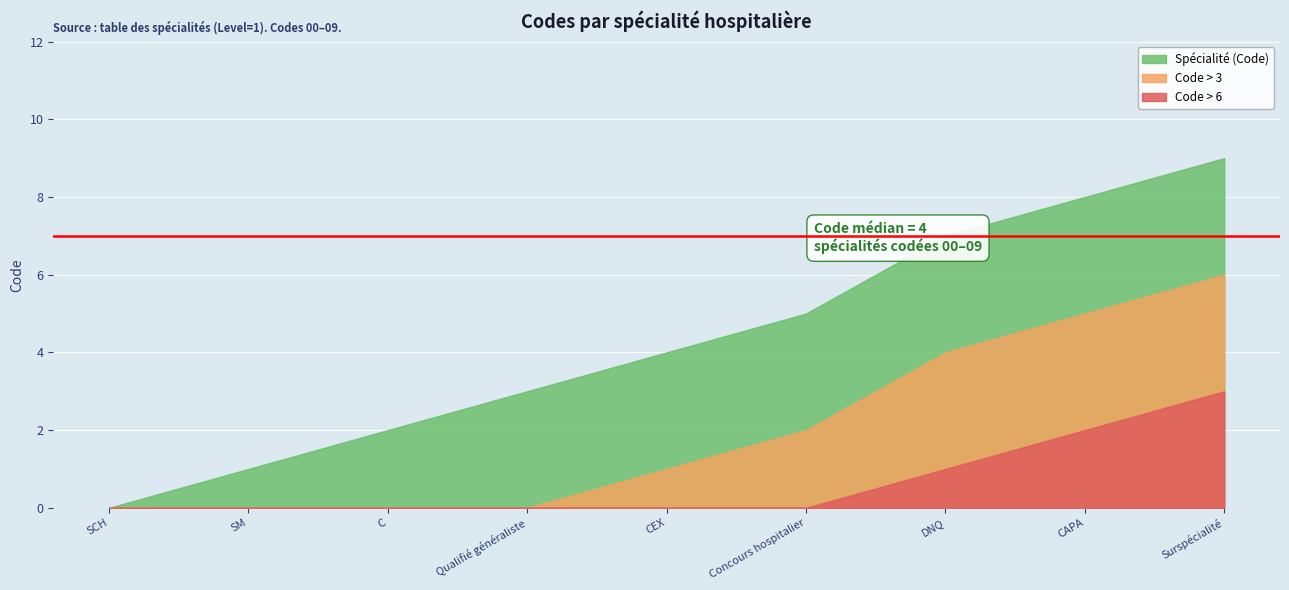

Reading left to right, extract all data points from this chart.

SCH=0	SM=1	C=2	Qualifié généraliste=3	CEX=4	Concours hospitalier=5	DNQ=7	CAPA=8	Surspécialité=9